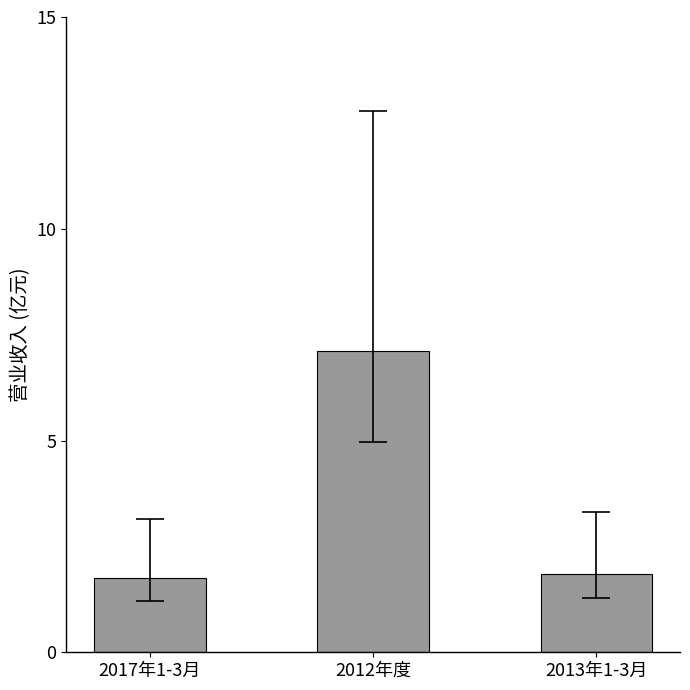

True or false: the data shows 1.8 at 2013年1-3月.

True